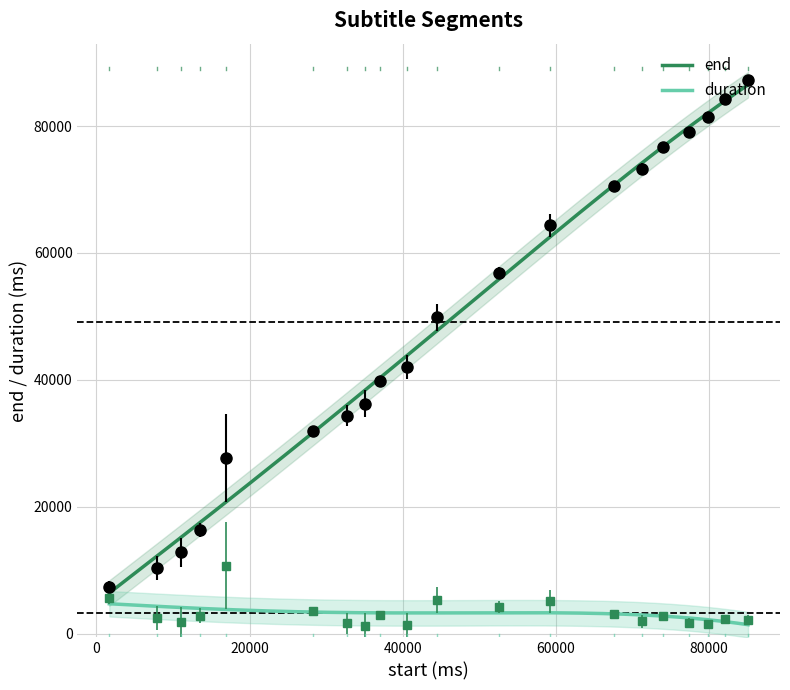

What is the difference between the duration values at 44490 and 13530?

2520